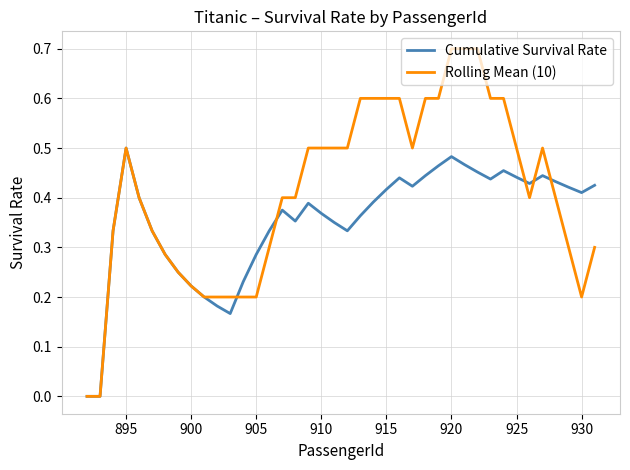

What is the greatest value displayed?

0.7